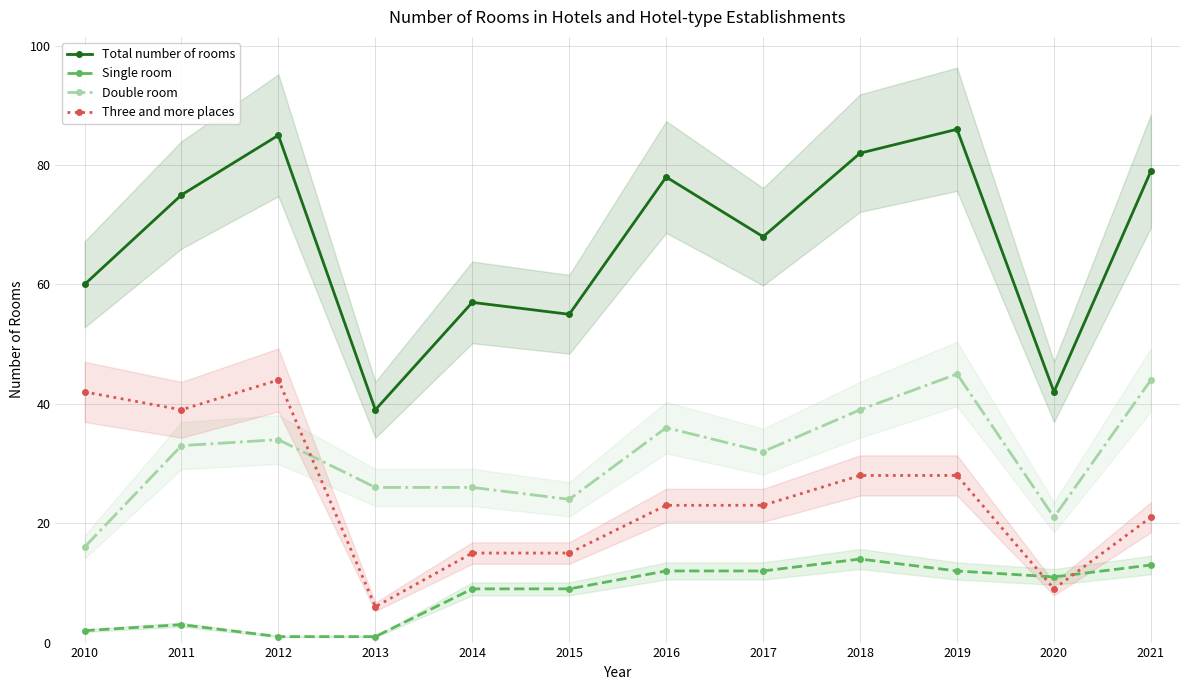

Is it true that Three and more places equals 39 at 2011?

True